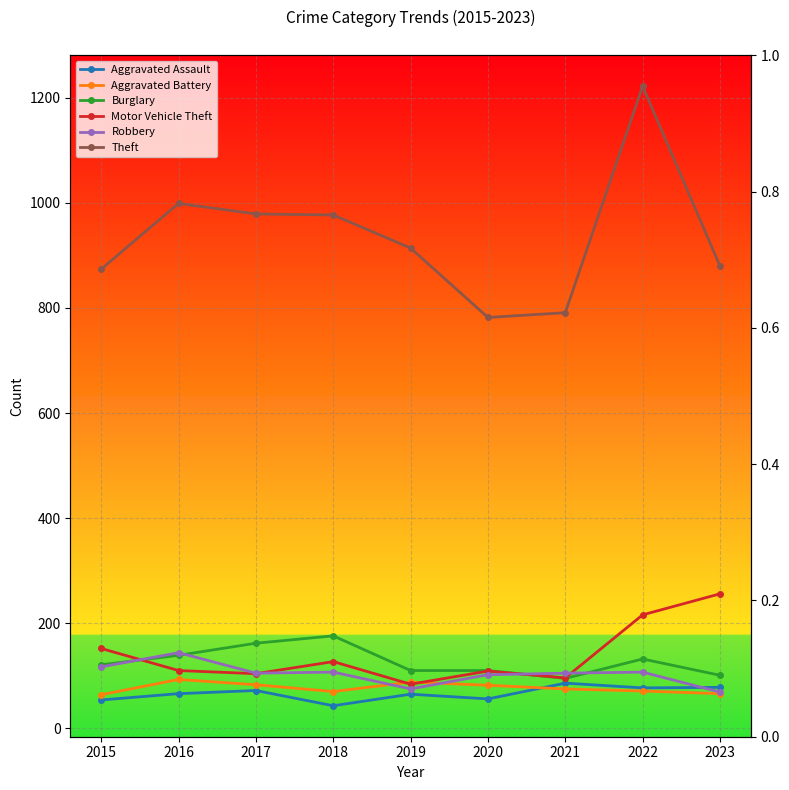

At which category does Aggravated Battery reach its first local peak?

2016